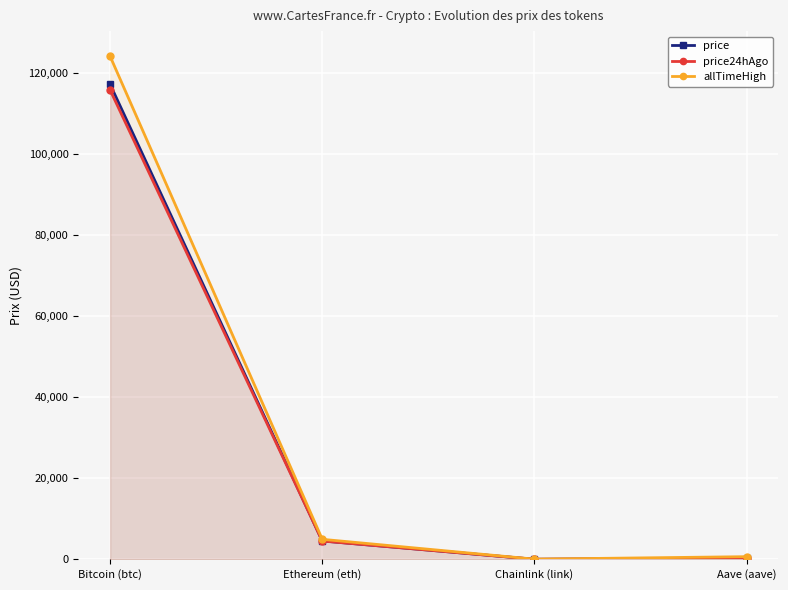

At which label is price closest to 58612?

Ethereum (eth)